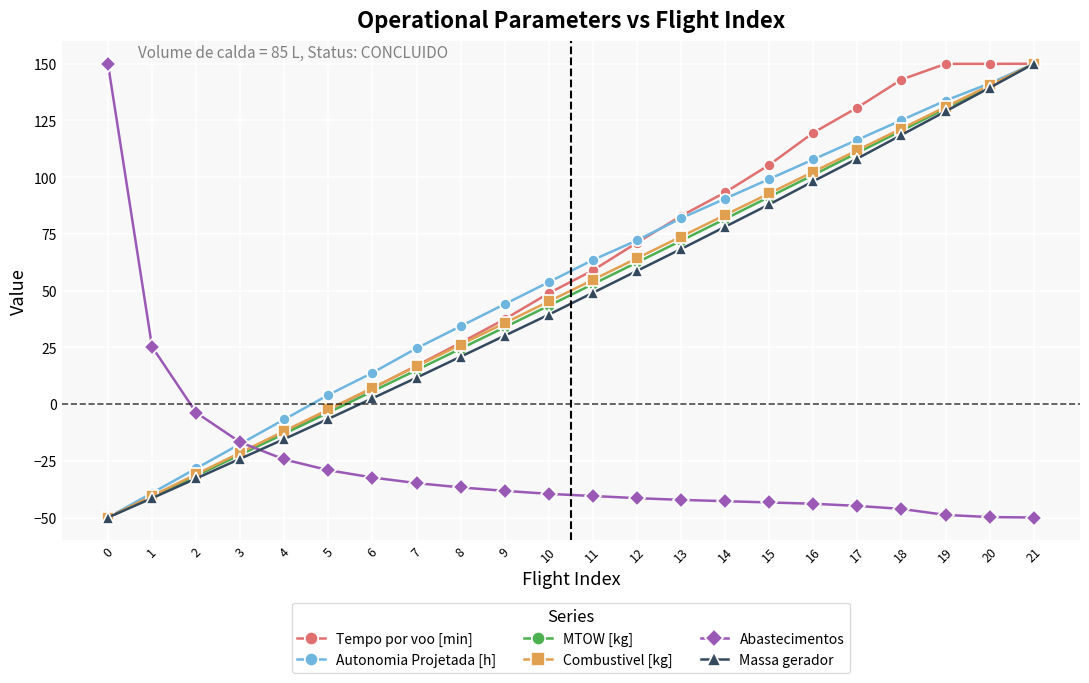

What is the difference between the Massa gerador values at 8 and 3?

45.0